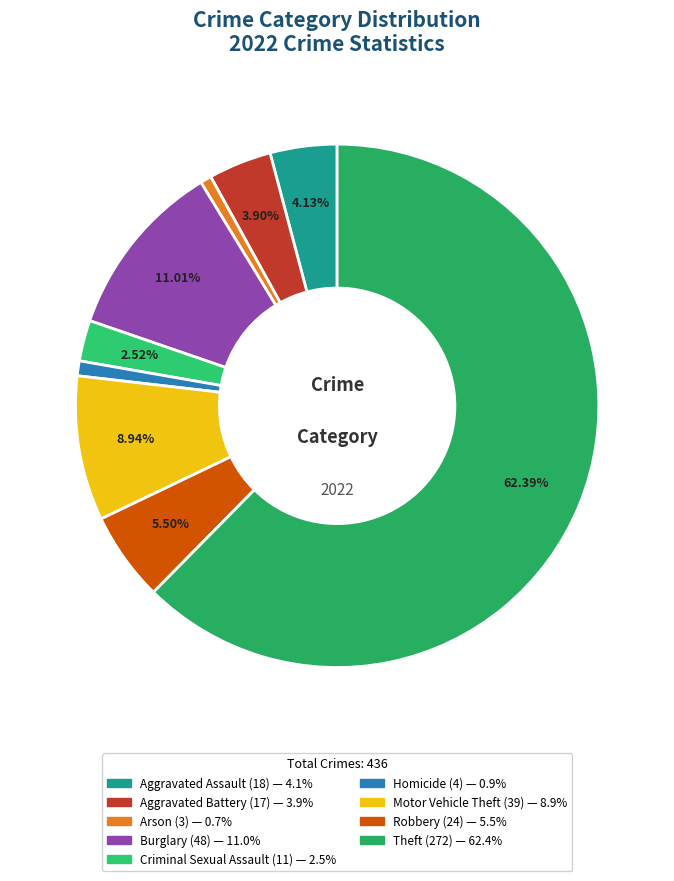

How many slices are in this pie chart?

9